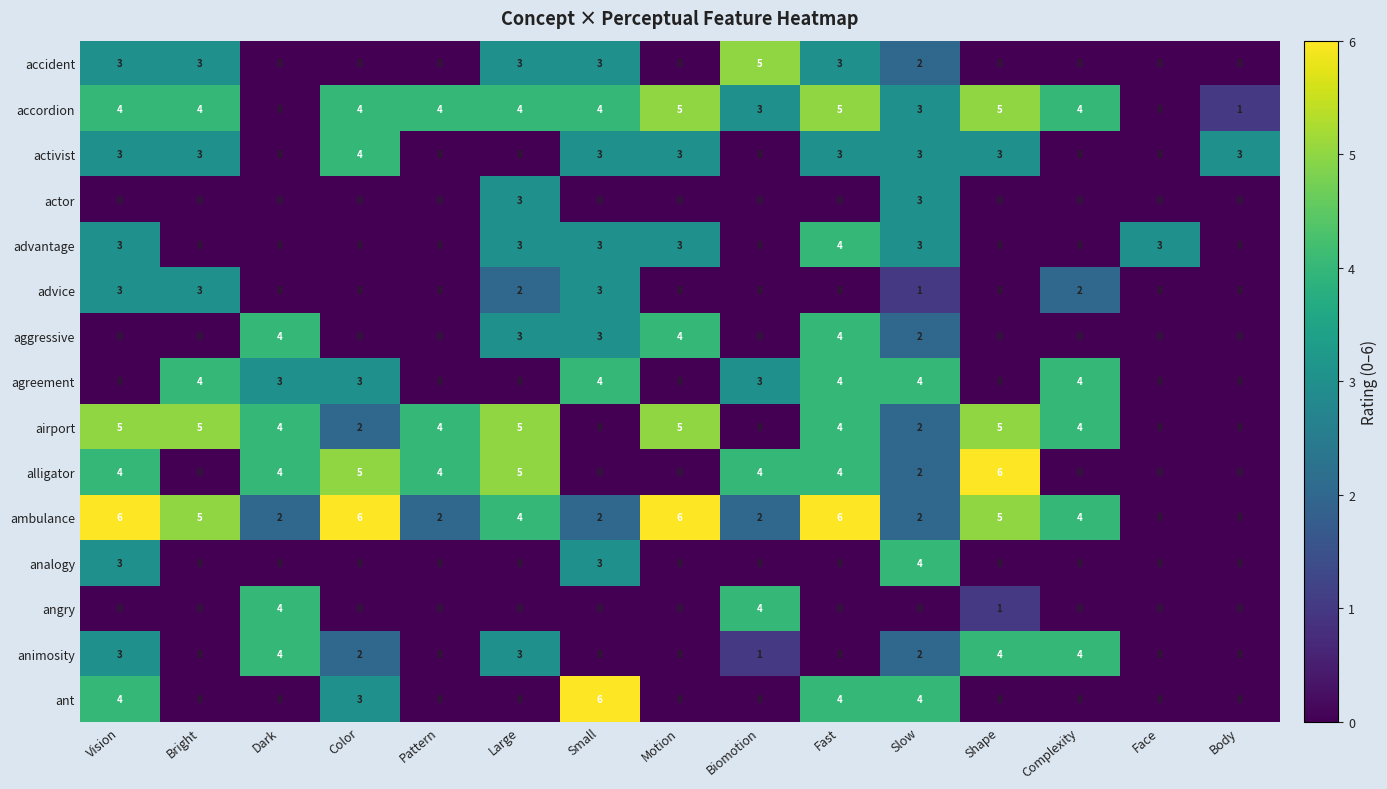

True or false: ambulance has a value of 6 at Color.

True